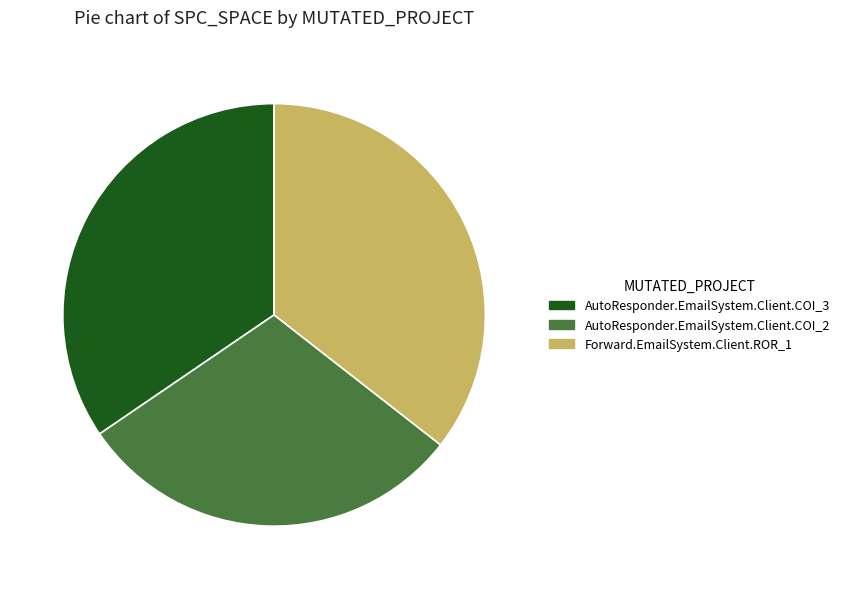

Count the number of slices in the pie.

3